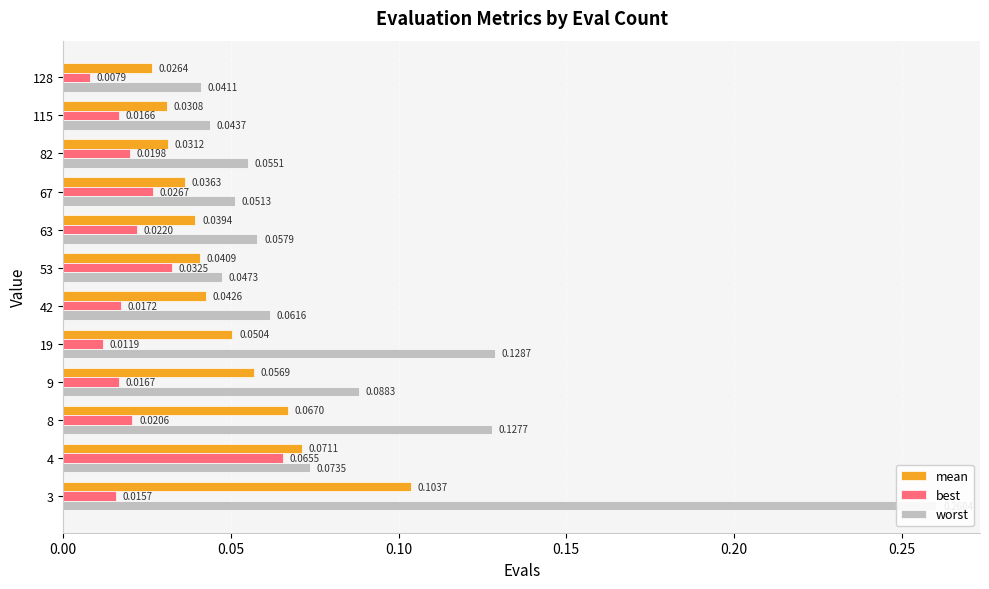

What are all the series names shown in the legend?

mean, best, worst